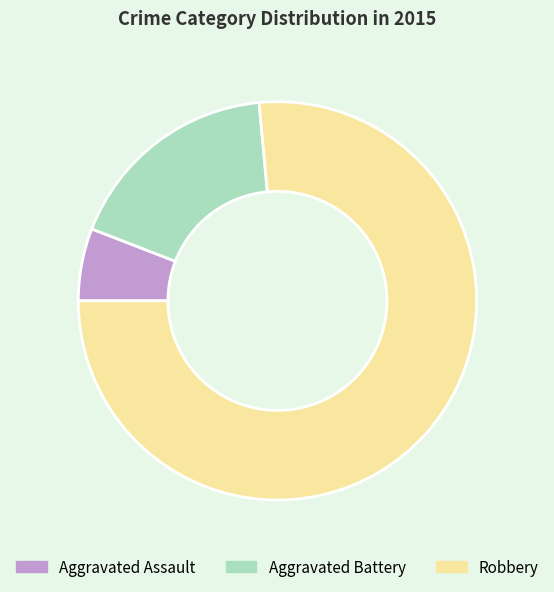

Rank the categories by value from highest to lowest.

Robbery, Aggravated Battery, Aggravated Assault